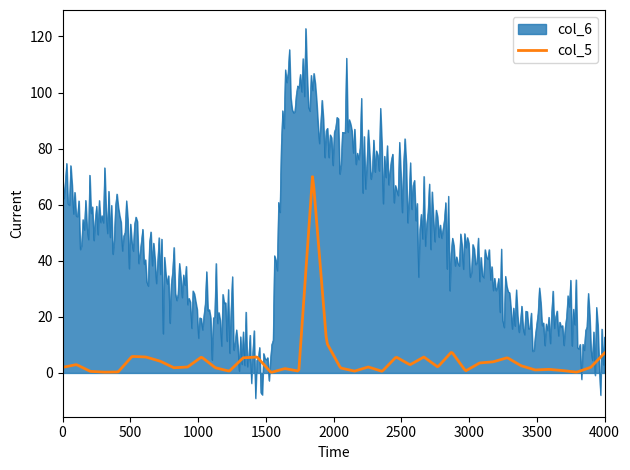

Which series has the largest total across all categories?

col_6